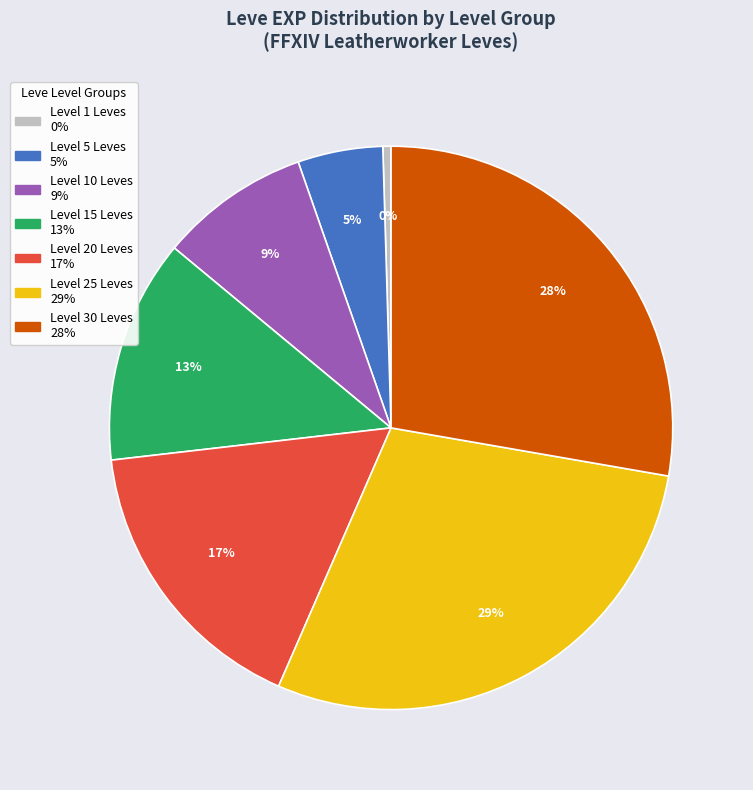

Is there any slice that represents more than half of the pie?

No